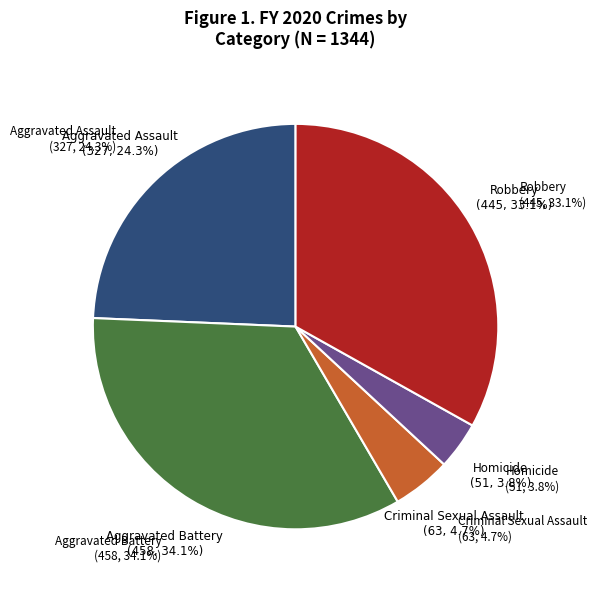

To the nearest percent, what is the difference between the Robbery and Homicide slice percentages?

29%